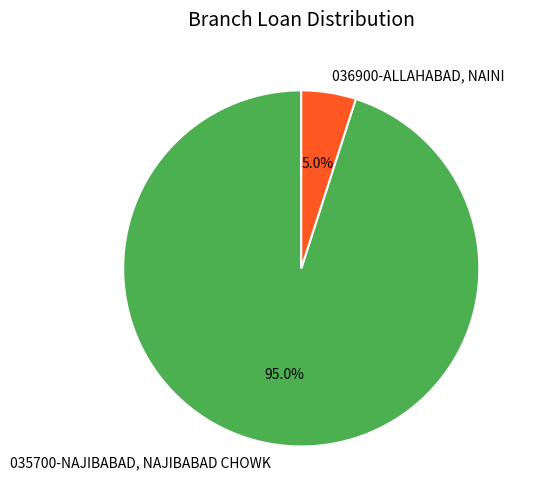

Does 035700-NAJIBABAD, NAJIBABAD CHOWK account for over 50% of the chart?

Yes